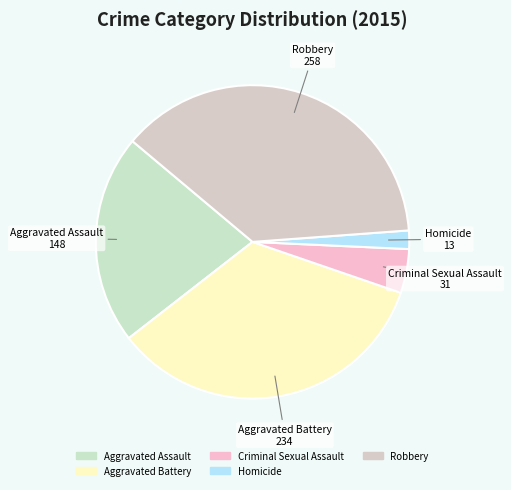

Count the number of slices in the pie.

5